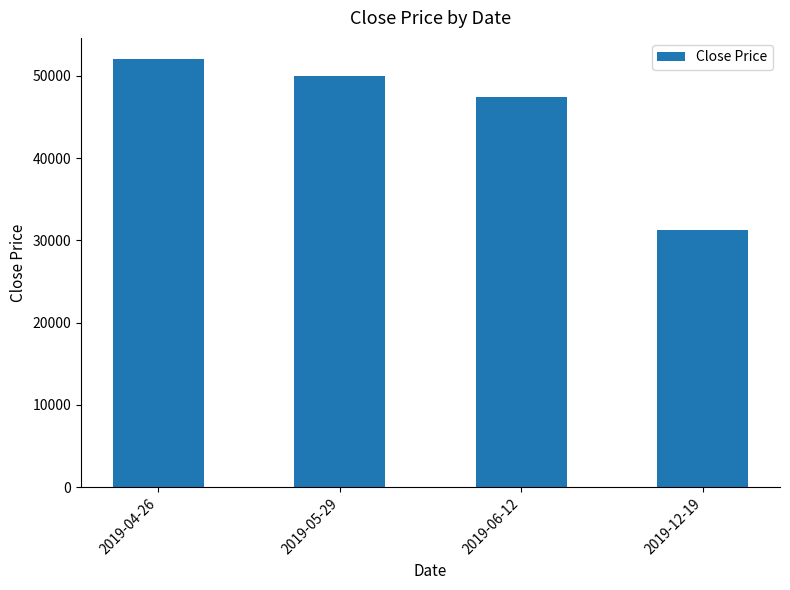

What is the greatest value displayed?

52000